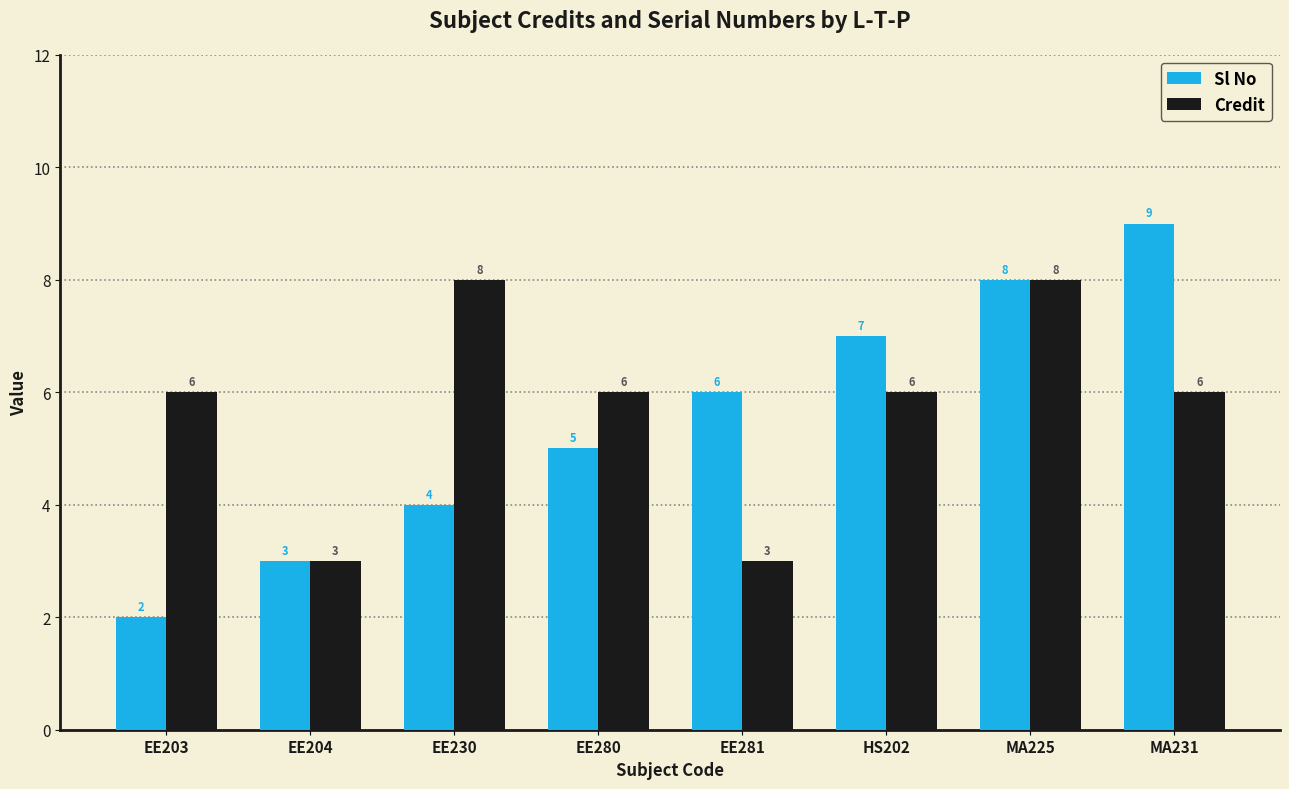

True or false: Sl No has a value of 9 at MA231.

True